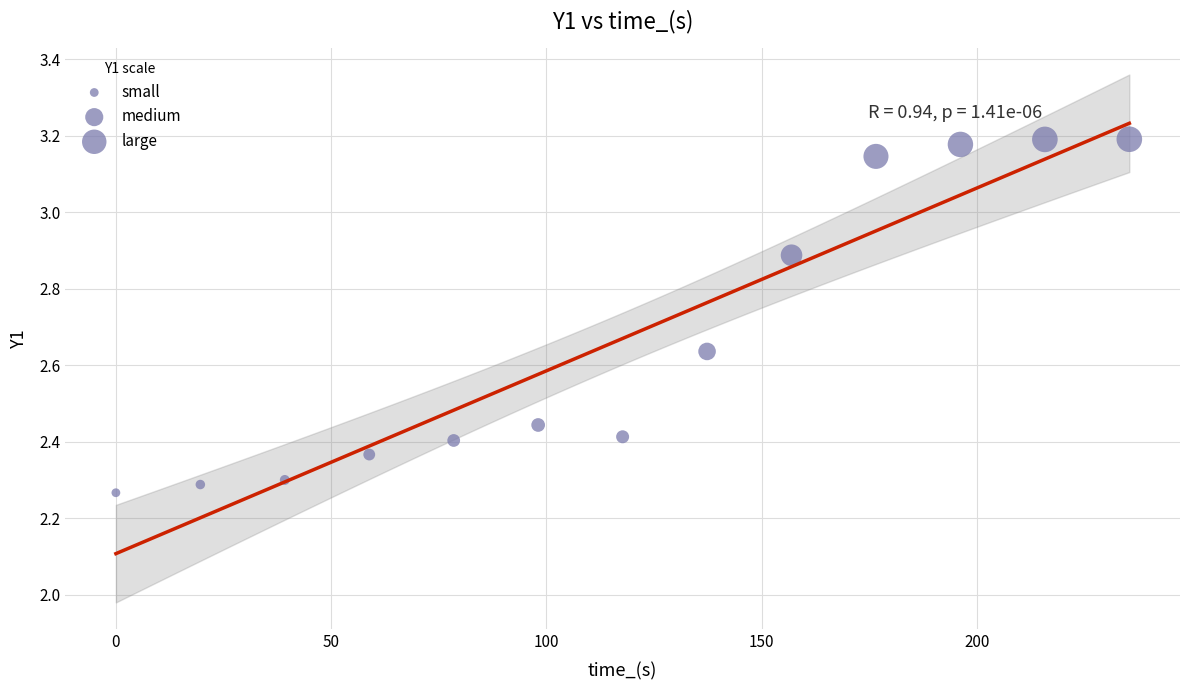

What is the range of Y values (max minus min)?

0.9